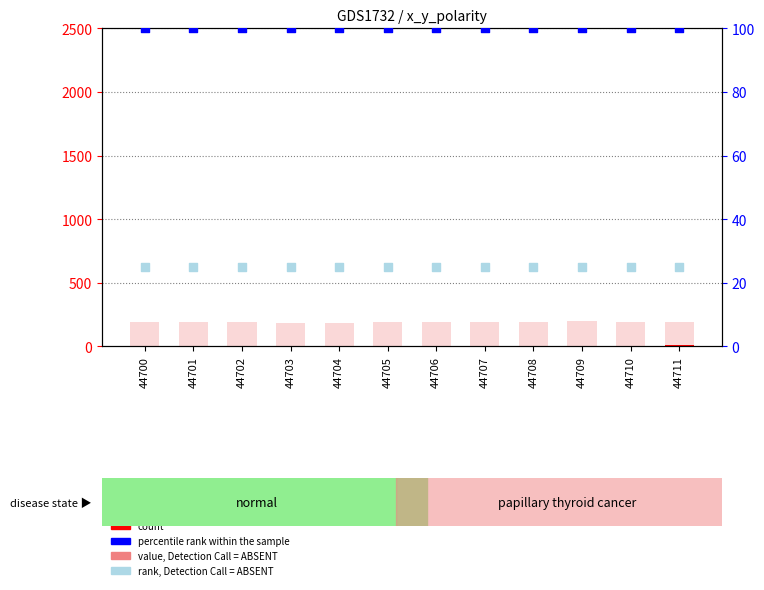

What is the total value across all series at 44709?

325